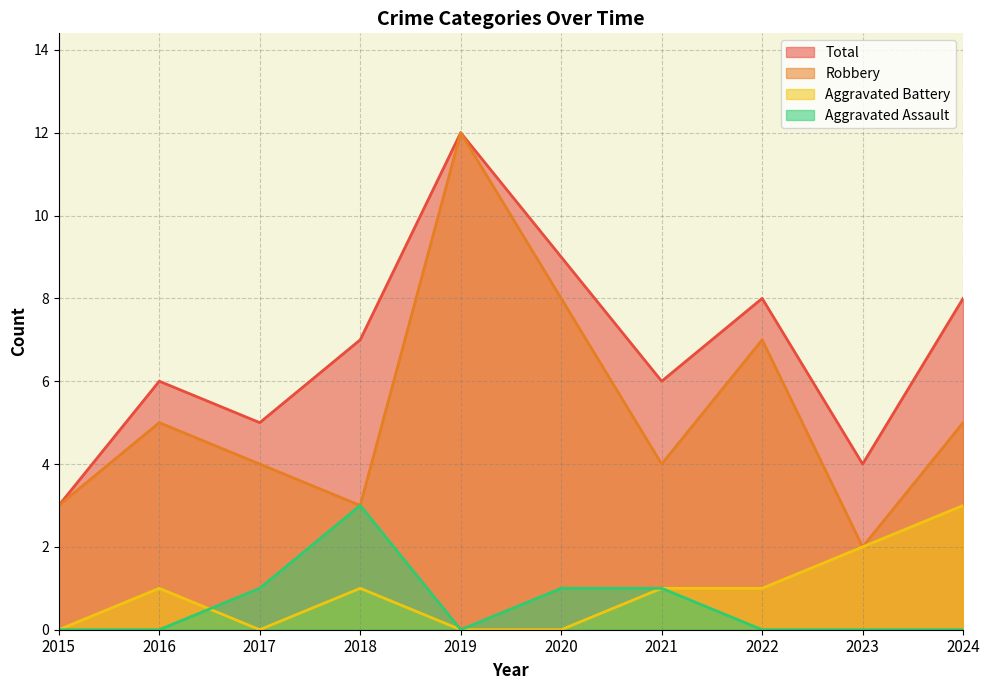

Rank the categories by Robbery value from highest to lowest.

2019, 2020, 2022, 2016, 2024, 2017, 2021, 2015, 2018, 2023